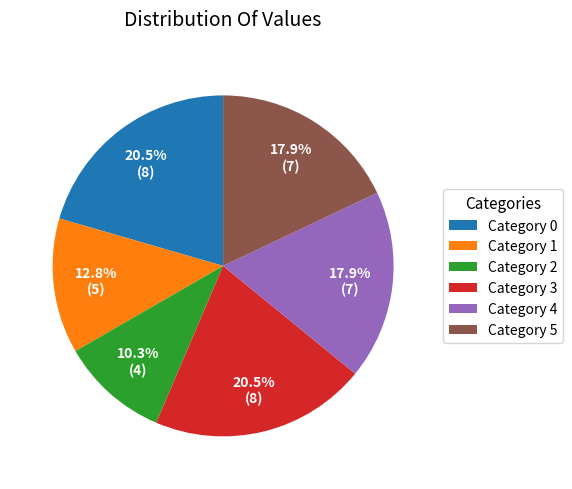

Which category has the smallest portion of the pie?

Category 2